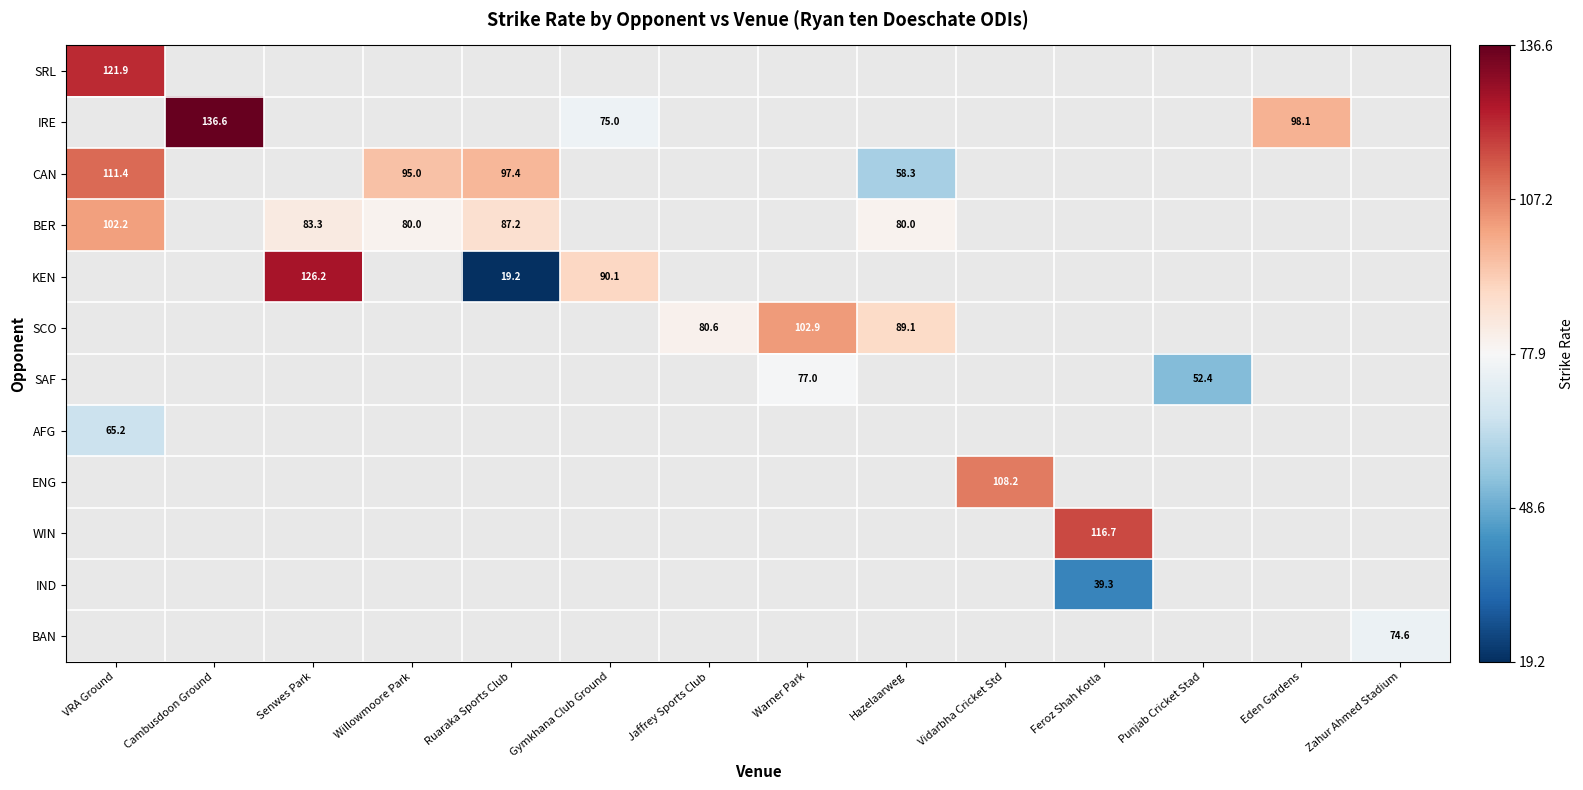

Where is AFG nearest to the value 65?

VRA Ground